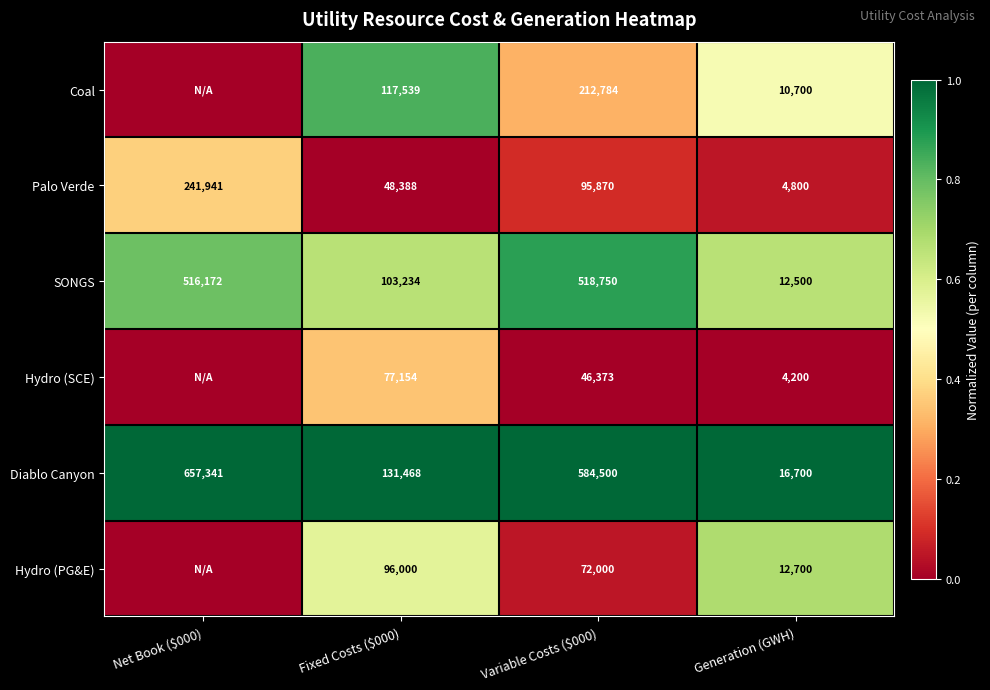

Between Generation (GWH) and Fixed Costs ($000), which is larger?

Fixed Costs ($000)